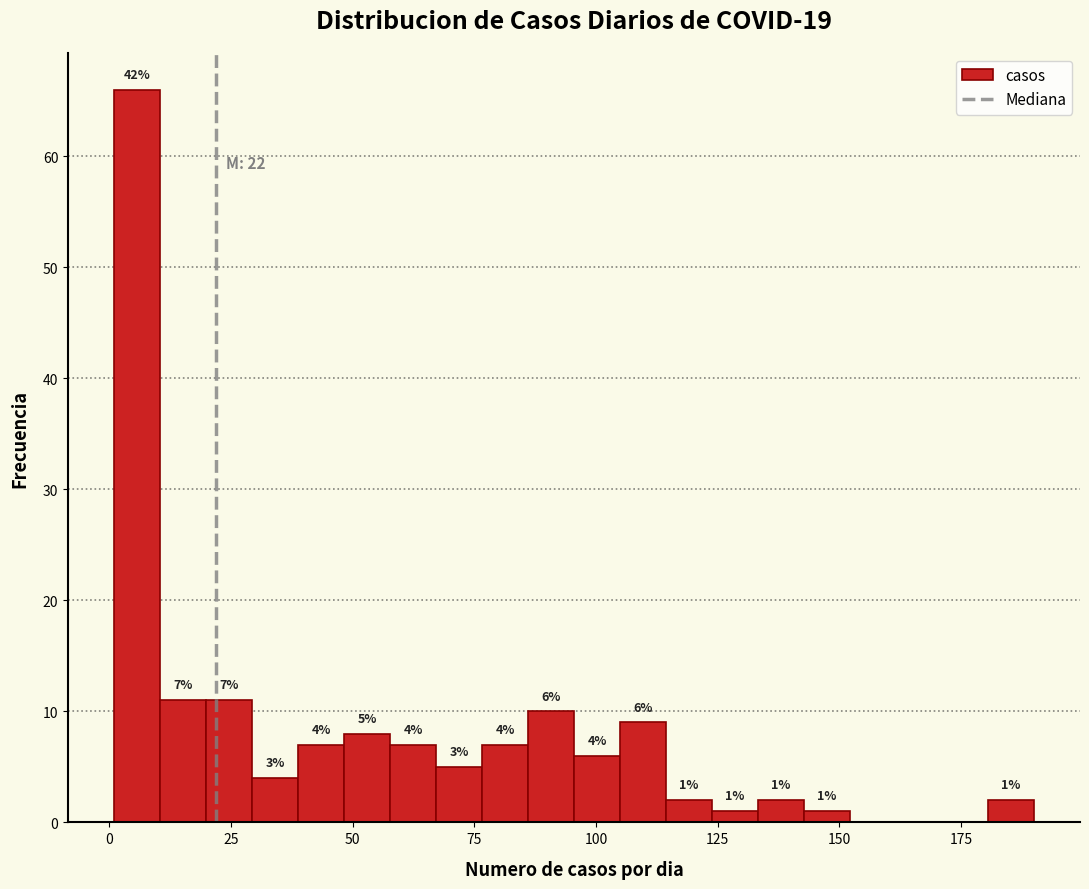

Around what value on the x-axis is the tallest bar? Give the approximate position of its centre, as read against the axis.

5